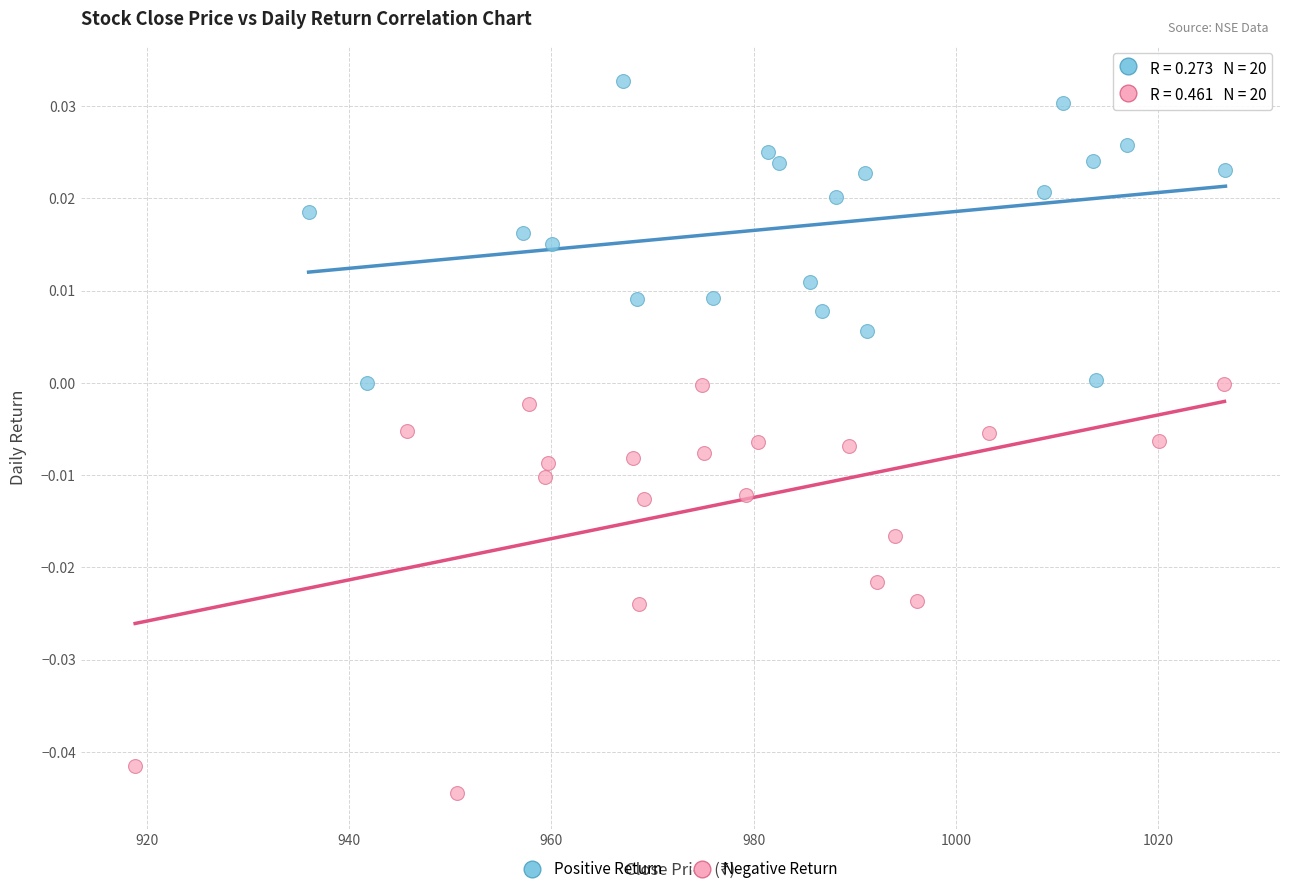

Which series reaches the minimum Y coordinate?

Negative Return